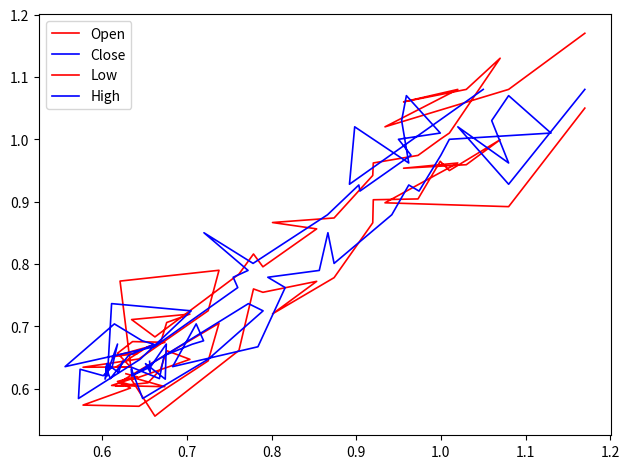

True or false: Close and High cross at least once.

False